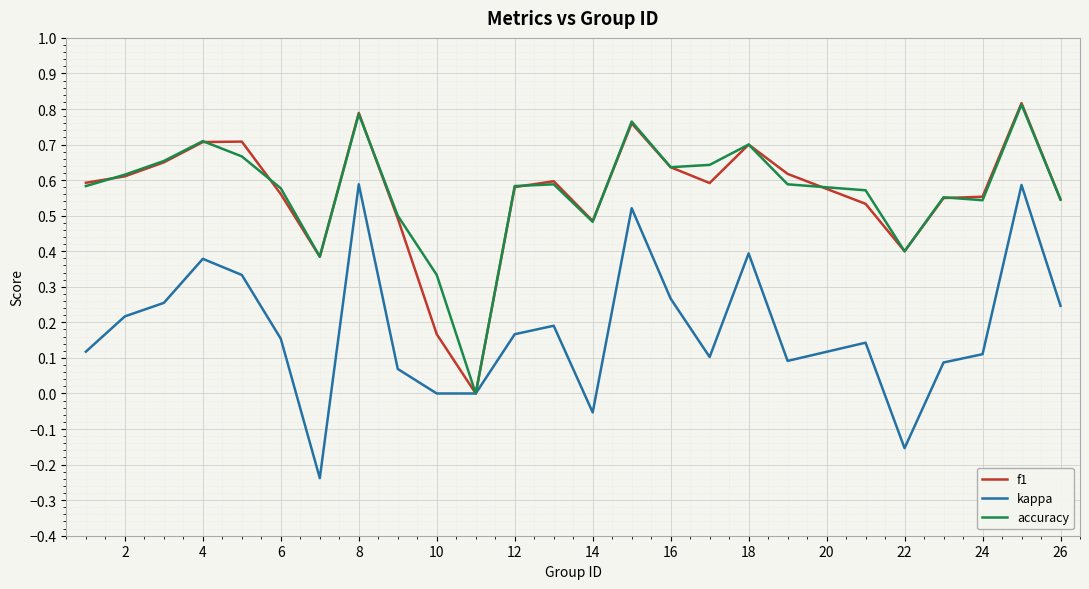

What are all the series names shown in the legend?

f1, kappa, accuracy